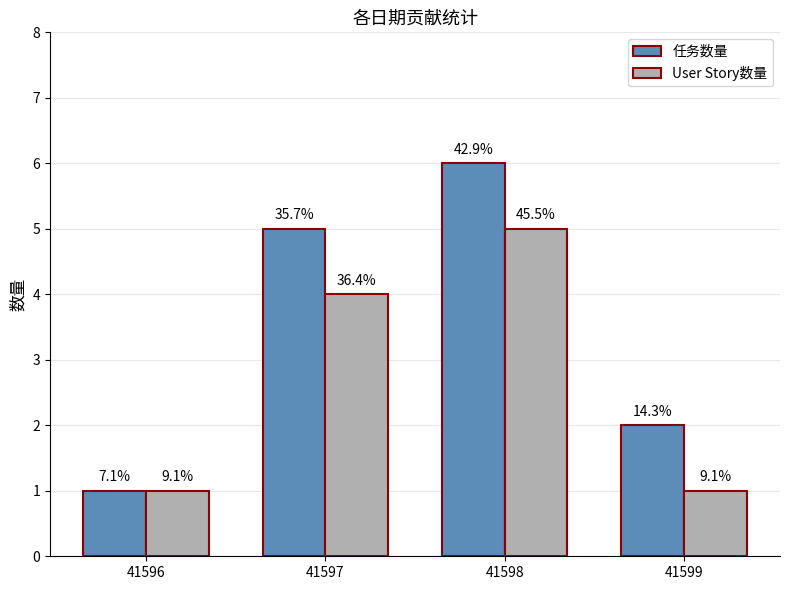

At how many categories does at least one series exceed 3?

2